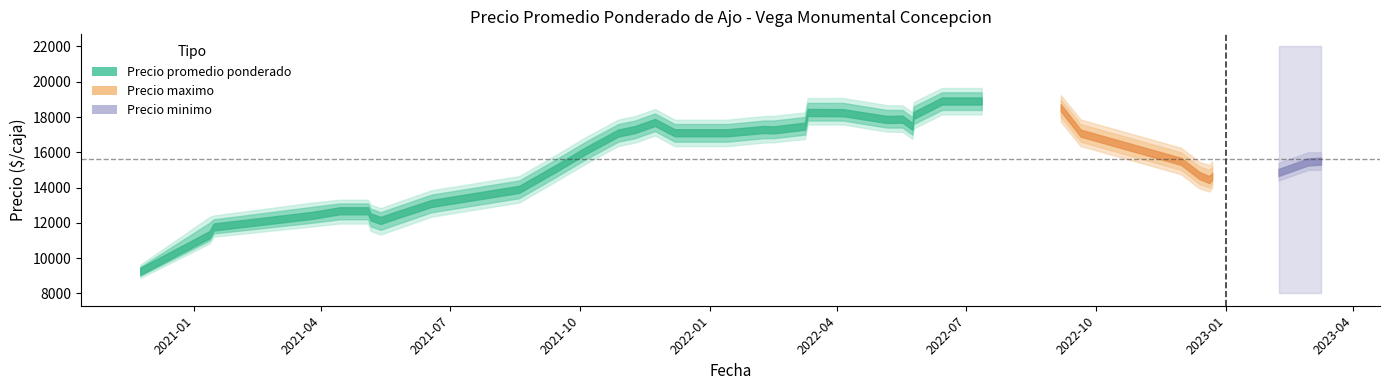

What is the spread (max minus min) of values at 10?

1000